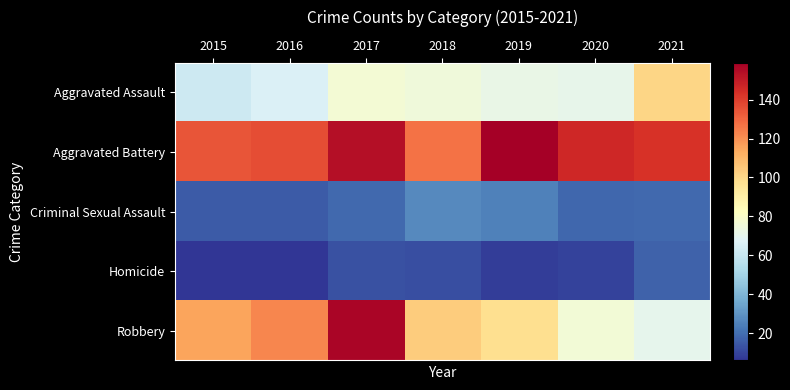

How many distinct data groups are displayed?

5